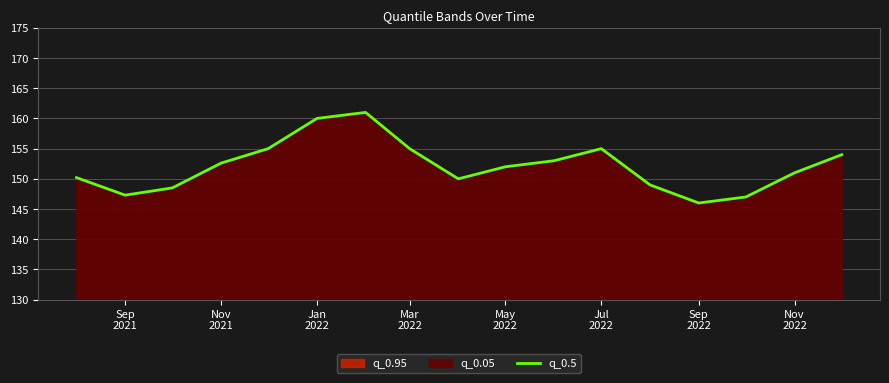

What is the maximum value shown in the chart?

161.0